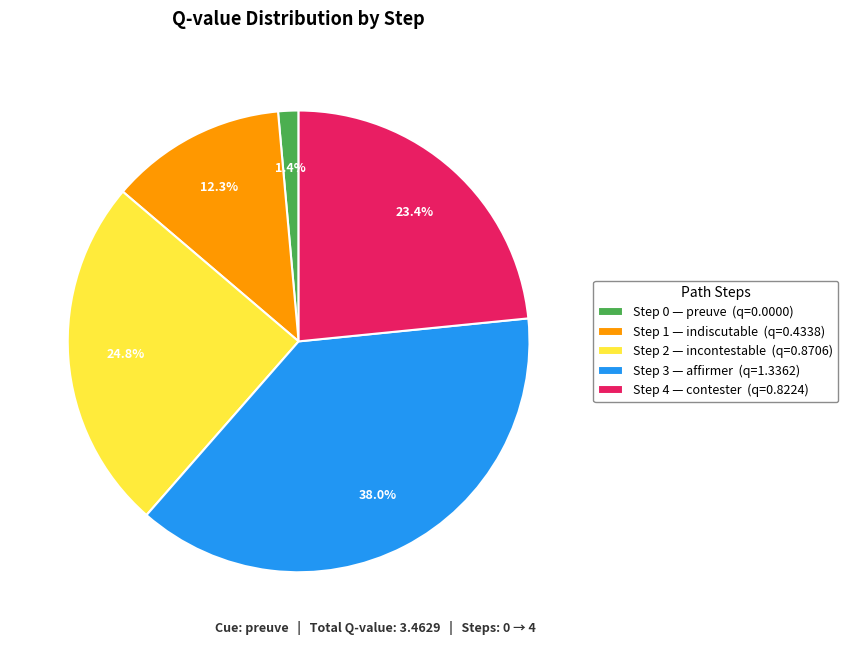

Does any single category account for the majority?

No